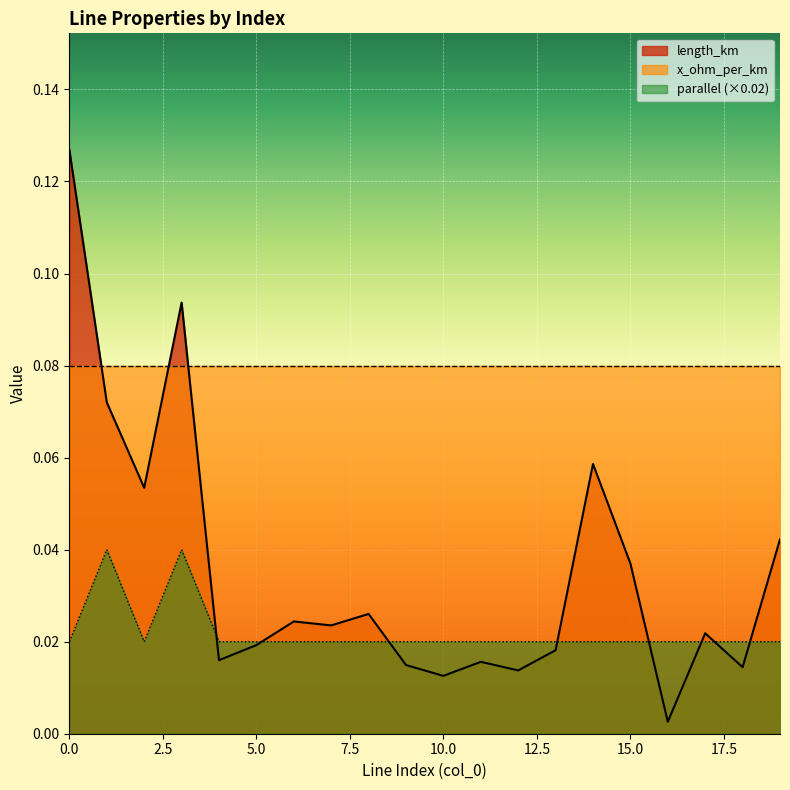

At 18, list the series in order from largest to smallest.

parallel, length_km